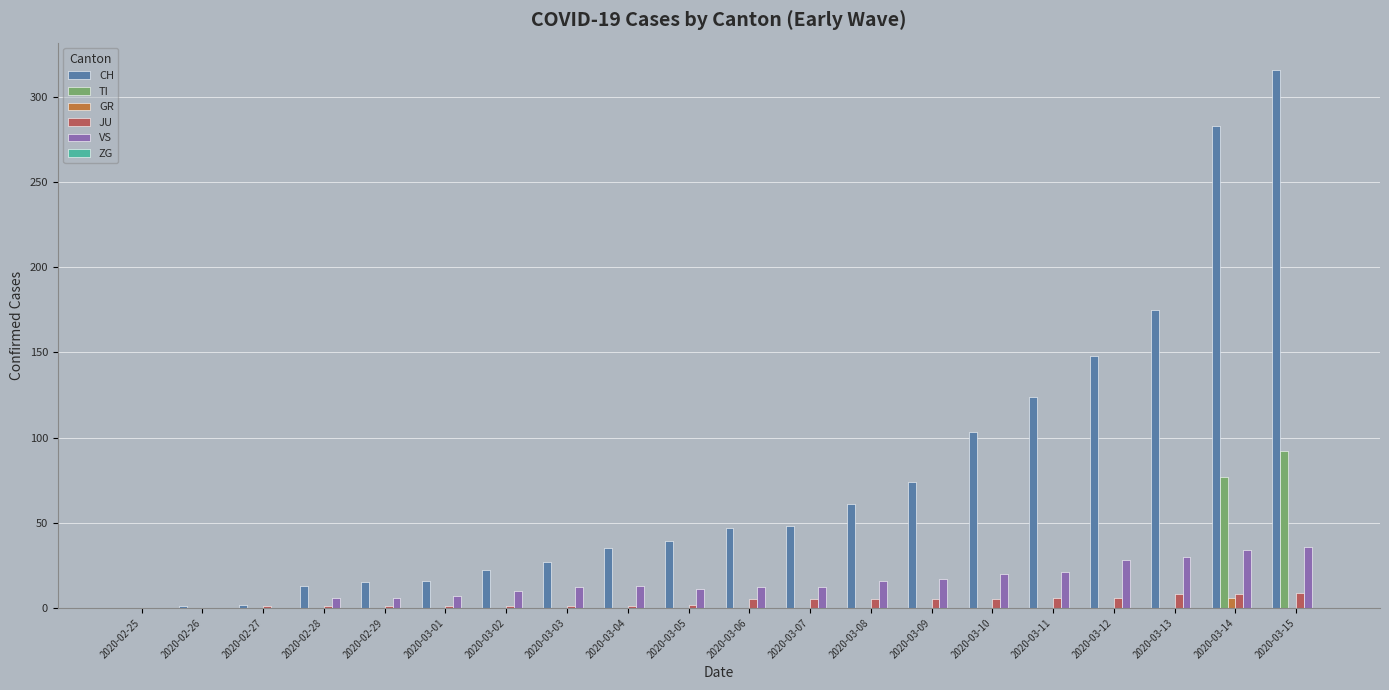

How many data points does each series have?

20